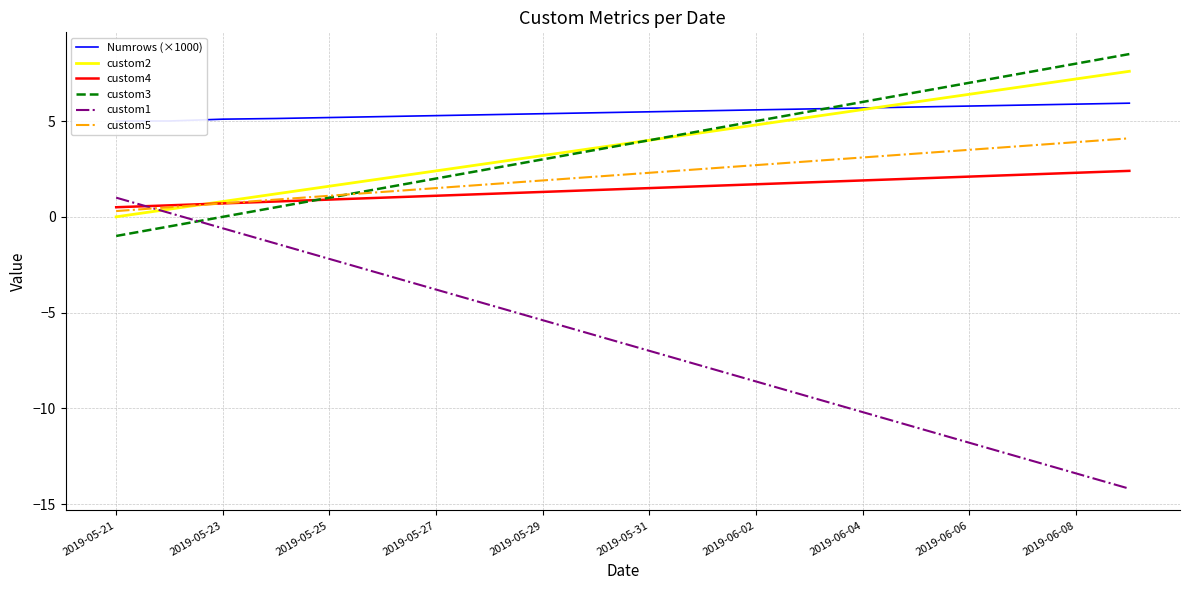

Which series has the largest range (max minus min)?

custom1